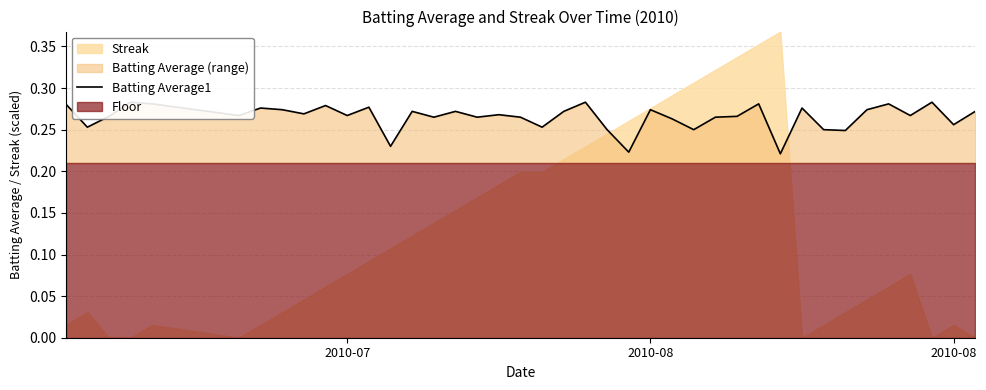

How many lines are shown in the chart?

1